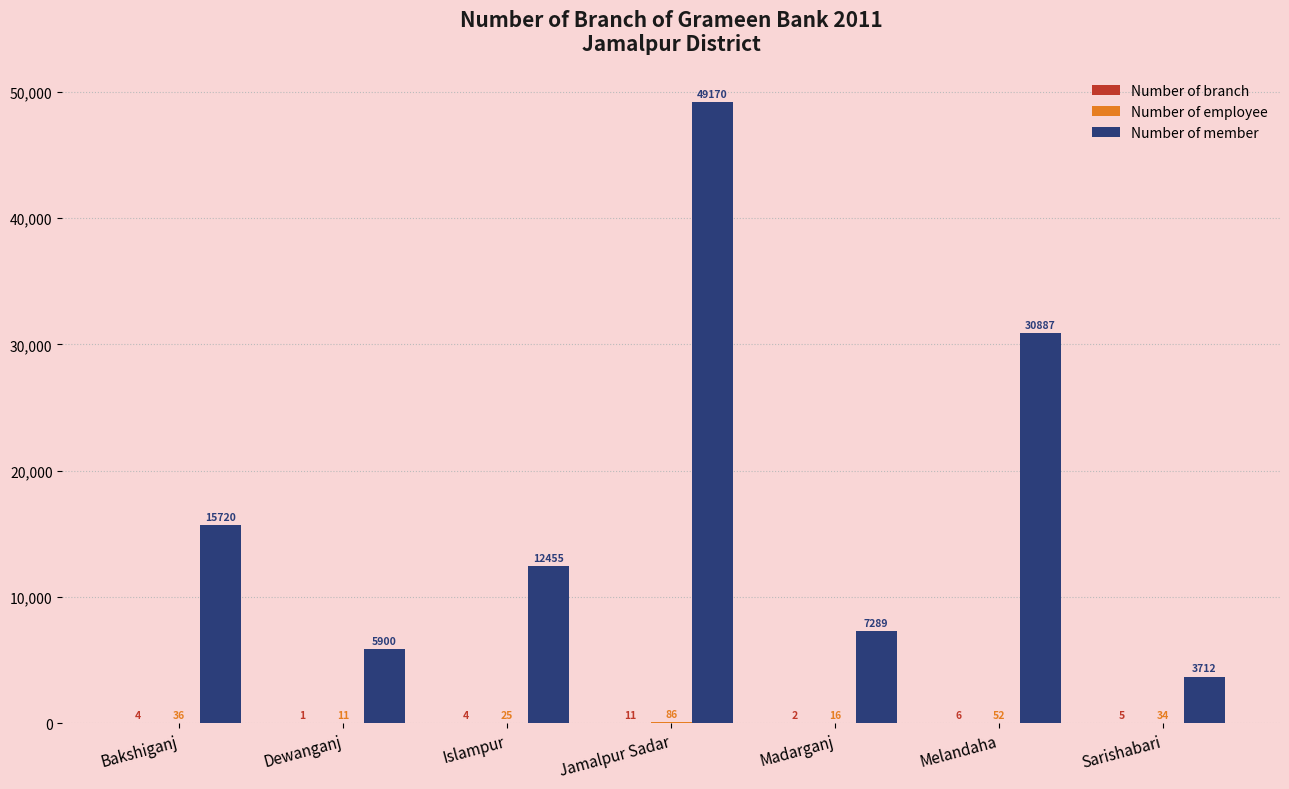

What is the total value across all series at Sarishabari?

3751